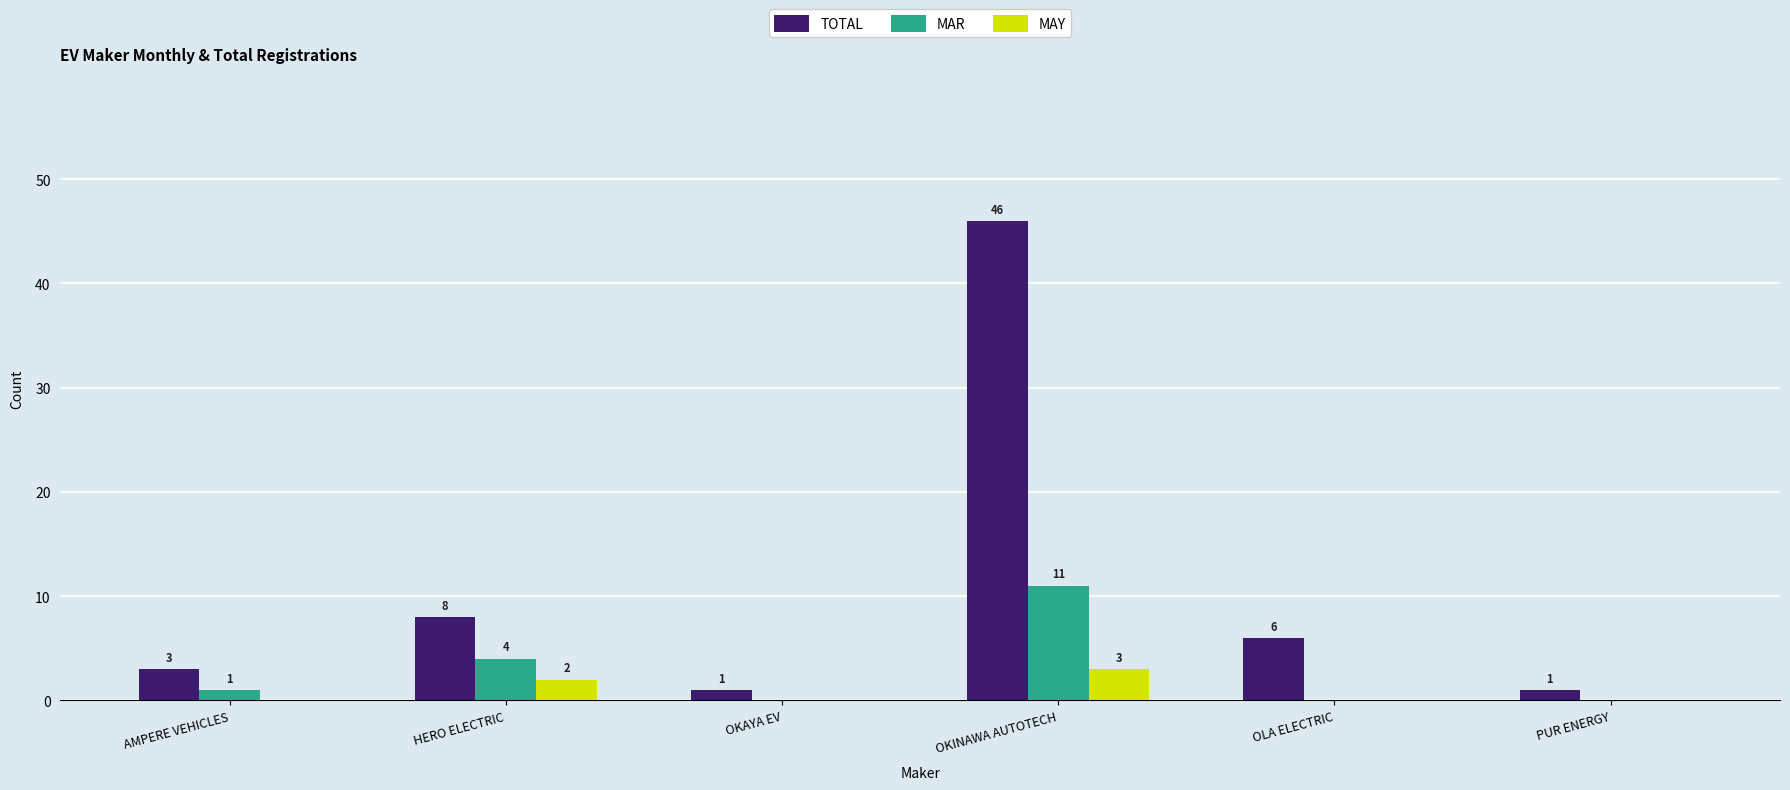

Between HERO ELECTRIC and OKINAWA AUTOTECH, which series saw the biggest shift?

TOTAL